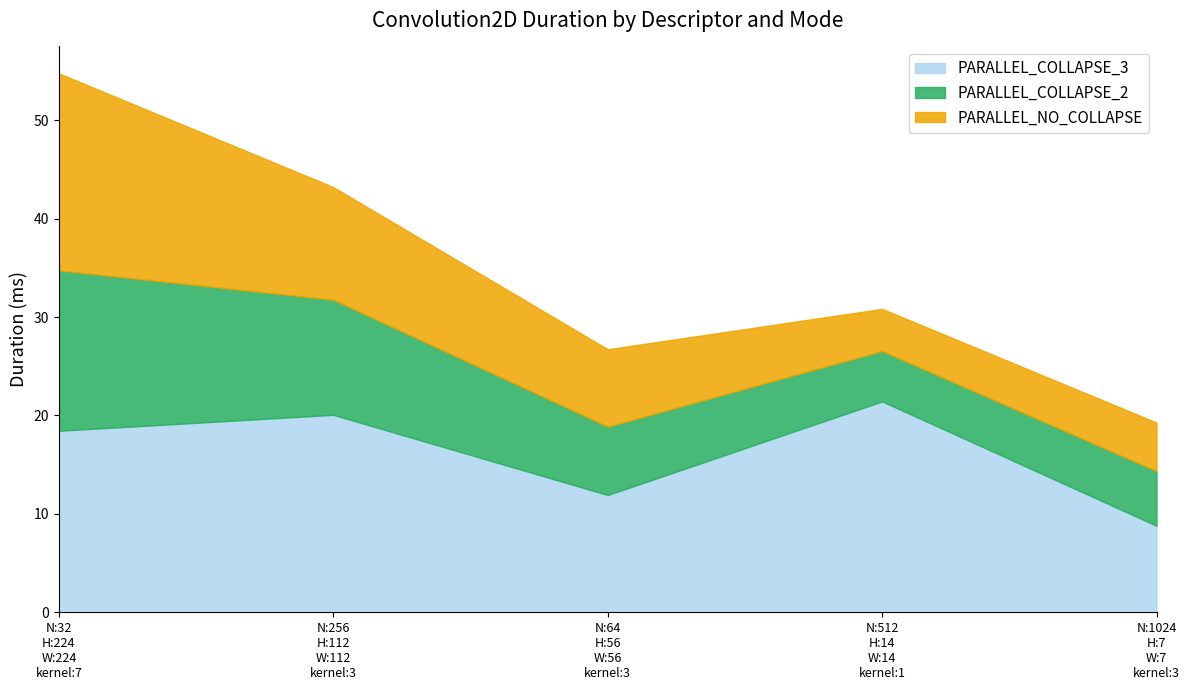

How many values in the PARALLEL_COLLAPSE_2 series are below 6?

2